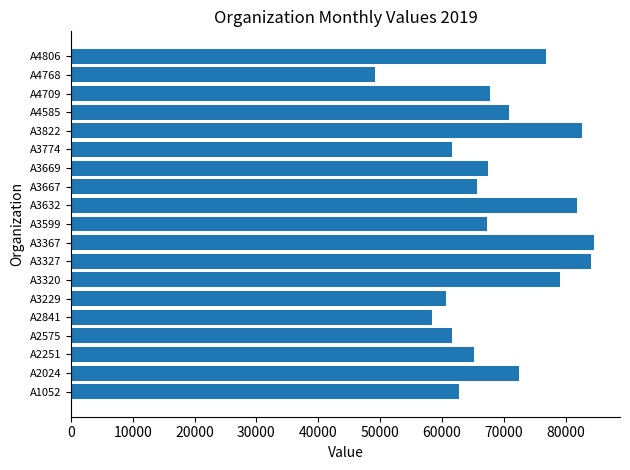

What is the average value?

69484.1